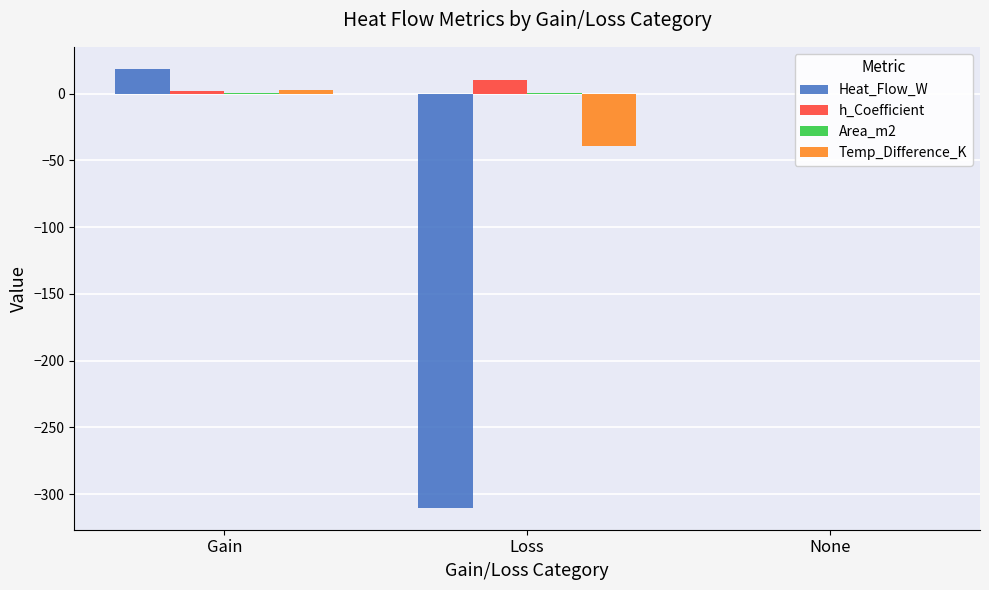

At which category is the sum across all series the highest?

Gain